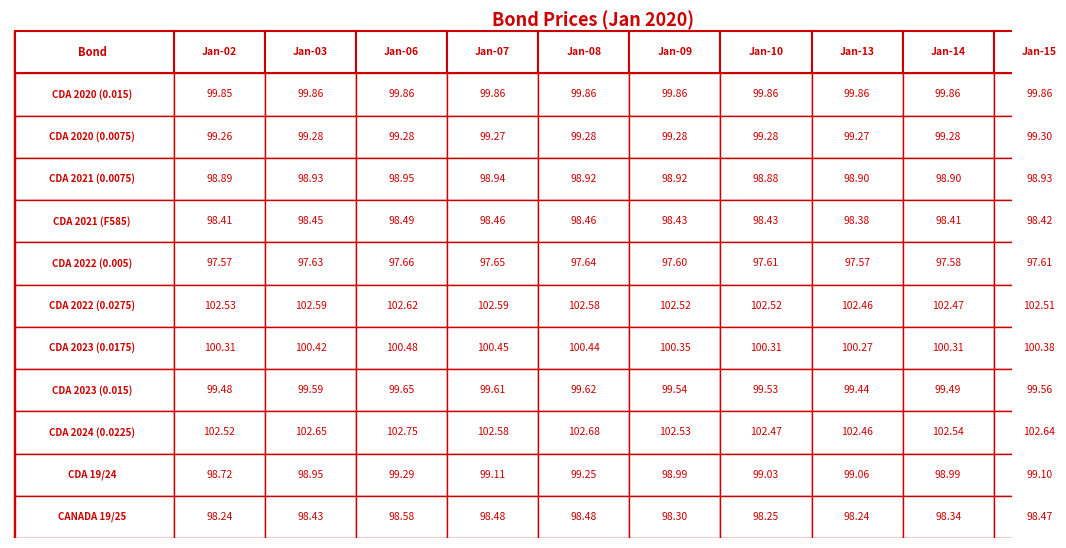

How many distinct data groups are displayed?

11